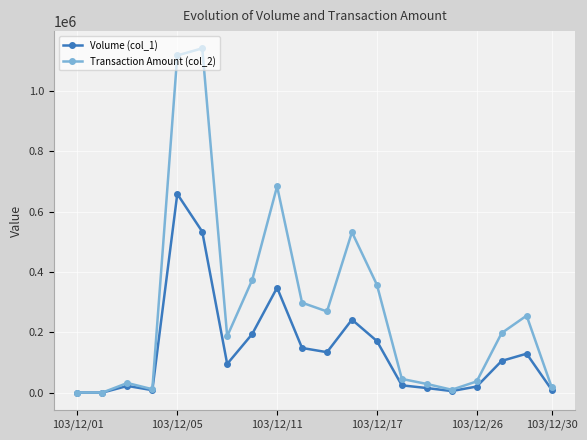

True or false: Volume (col_1) has more than 2 points higher than both neighbors.

True